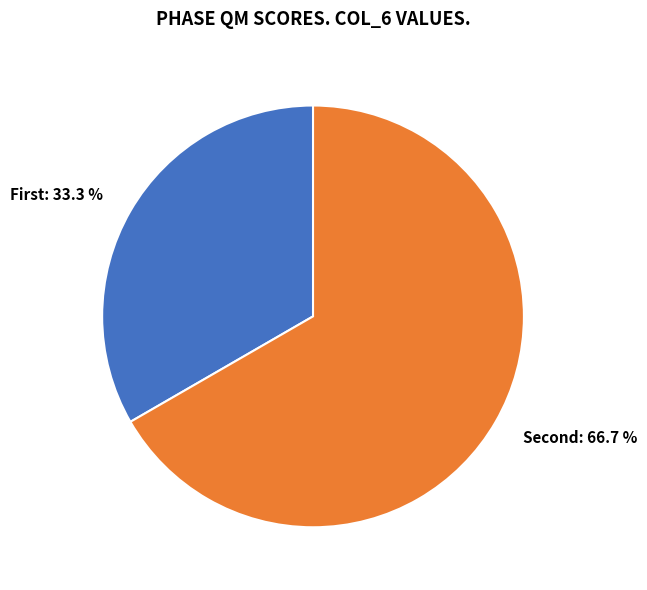

Rank the categories by value from lowest to highest.

First, Second